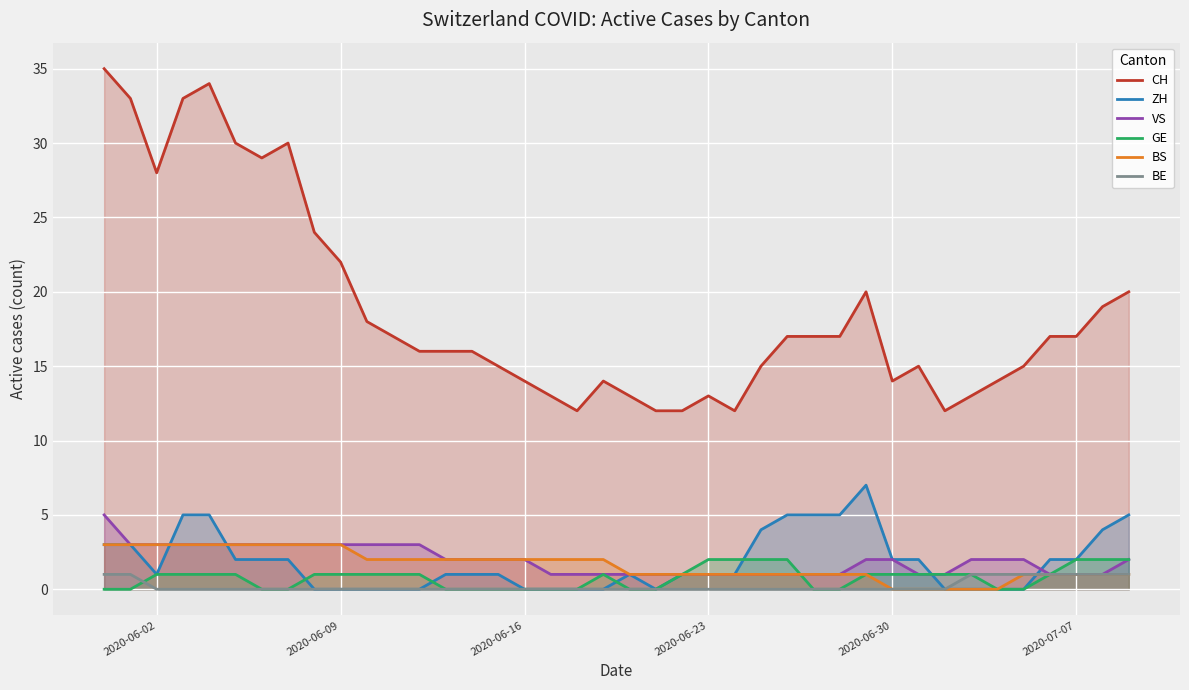

Which series has the largest range (max minus min)?

CH